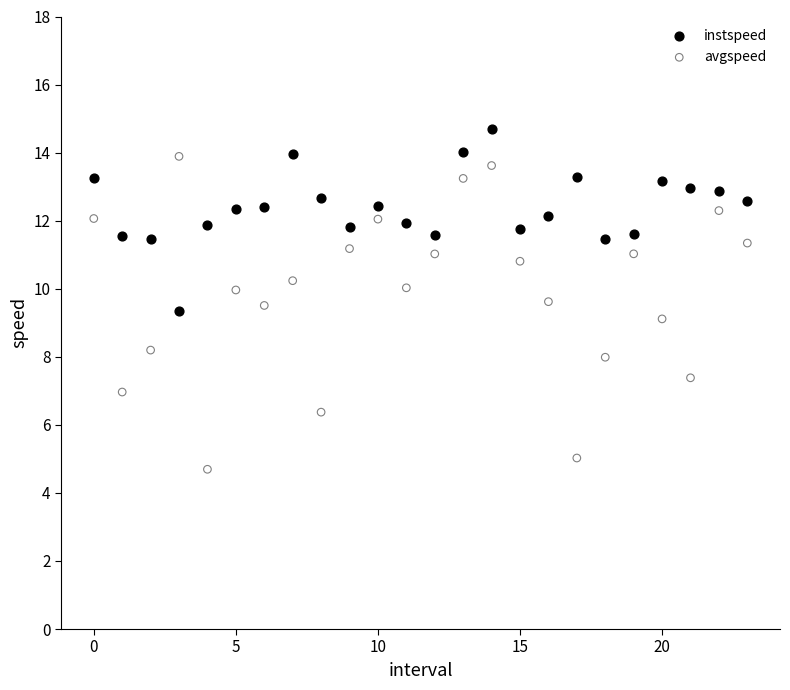

Across all data points, what is the range of Y values (max minus min)?

10.0